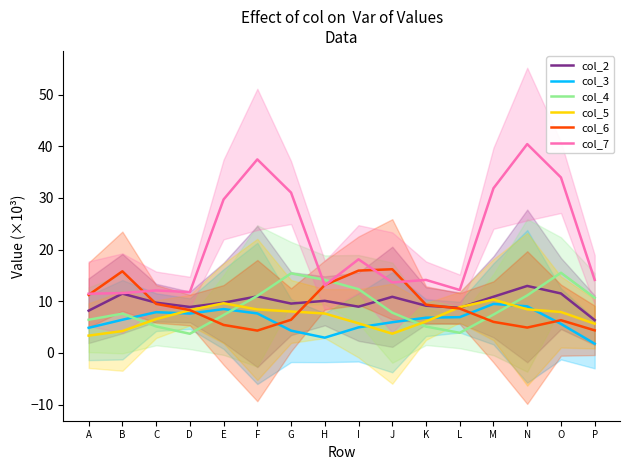

What is the value of the col_6 point at the 6th from the left?

4.3